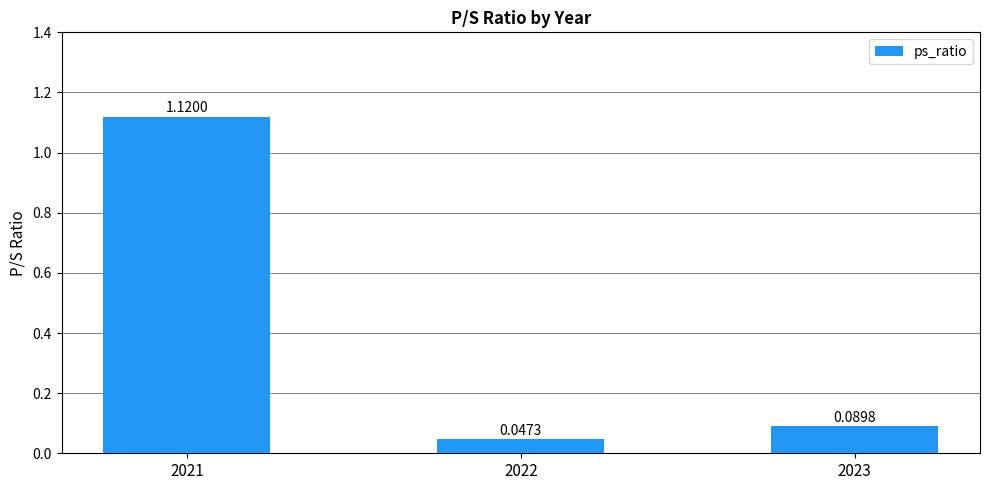

At which category does the chart reach its peak across all series?

2021